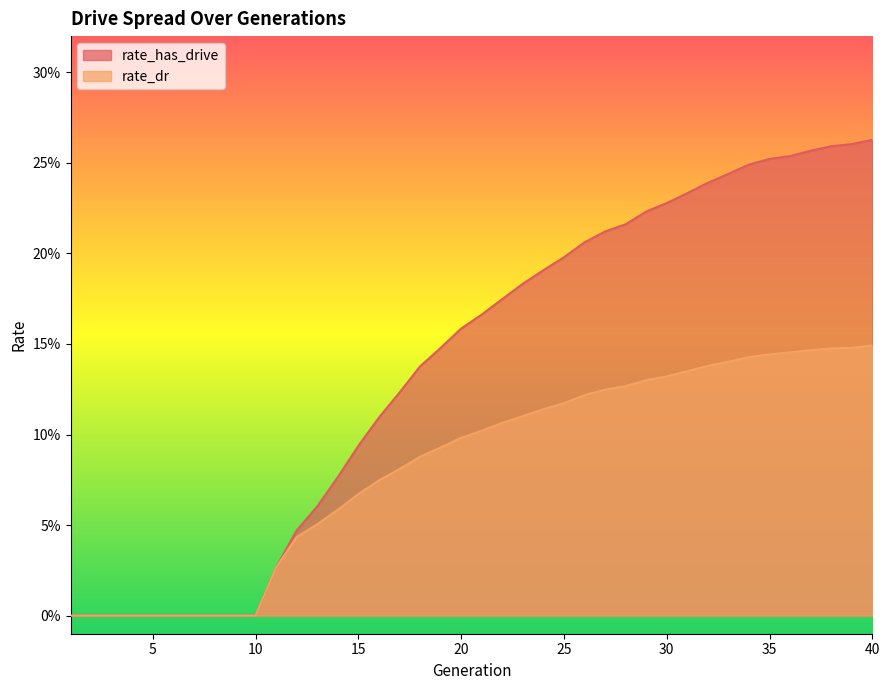

What is the value of the rate_has_drive point at the 15th from the left?

0.1